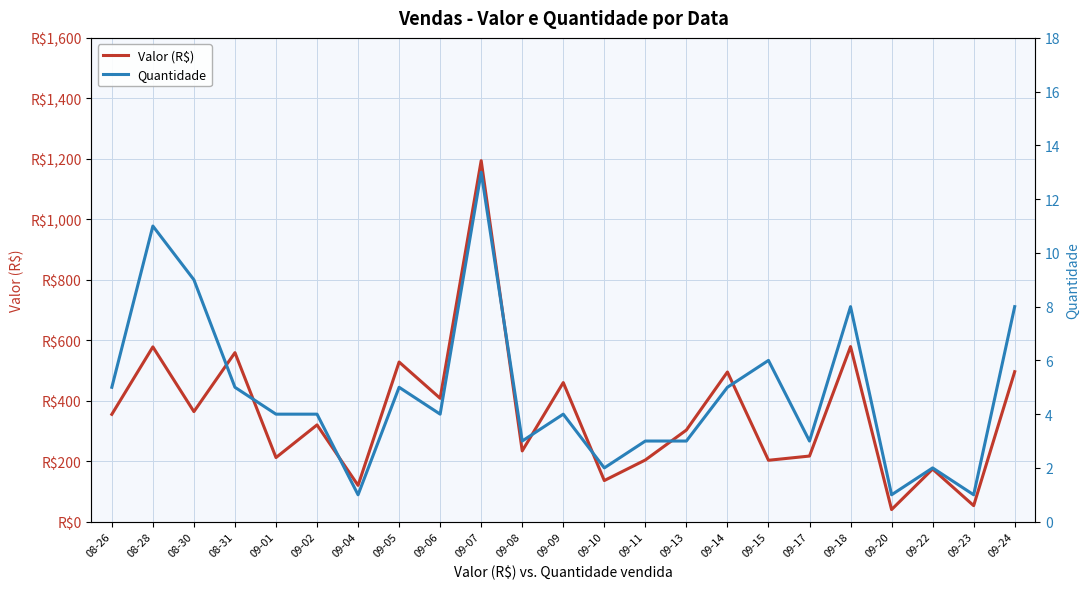

What are all the series names shown in the legend?

Valor (R$), Quantidade